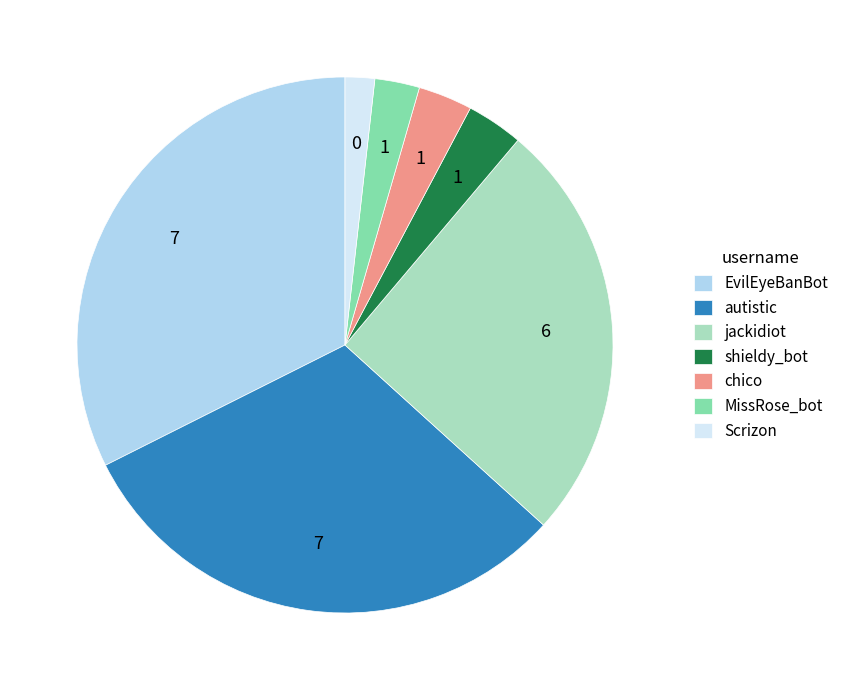

Is it true that EvilEyeBanBot is 25% of the pie?

False